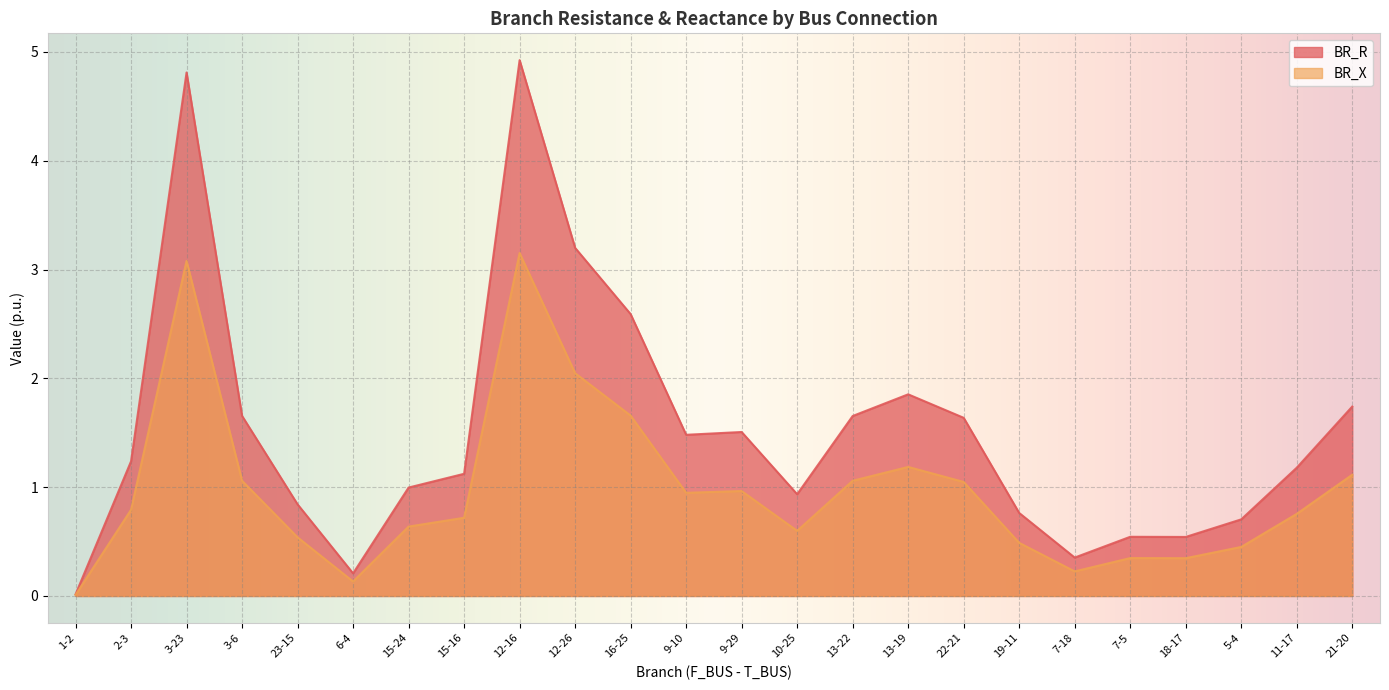

True or false: BR_R and BR_X cross at least once.

False